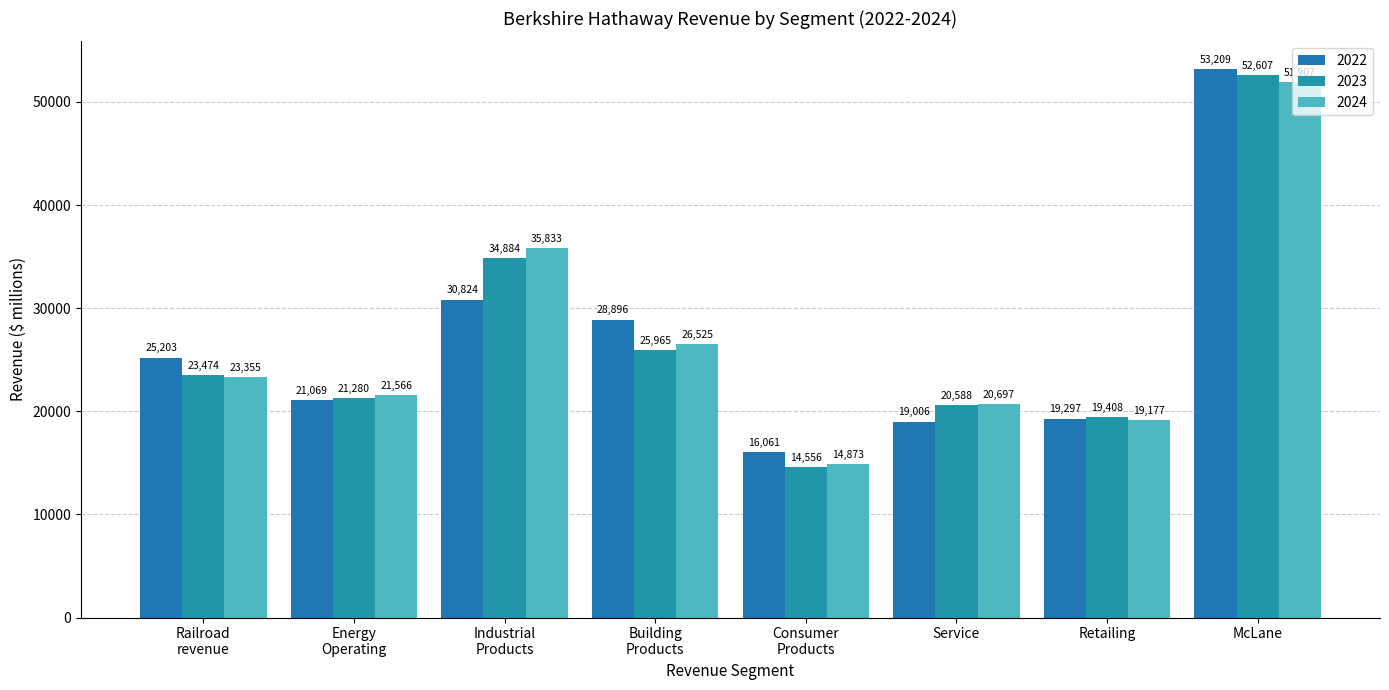

Reading left to right, what are all the values shown in this chart?

2022: Railroad
revenue=25203	Energy
Operating=21069	Industrial
Products=30824	Building
Products=28896	Consumer
Products=16061	Service=19006	Retailing=19297	McLane=53209
2023: Railroad
revenue=23474	Energy
Operating=21280	Industrial
Products=34884	Building
Products=25965	Consumer
Products=14556	Service=20588	Retailing=19408	McLane=52607
2024: Railroad
revenue=23355	Energy
Operating=21566	Industrial
Products=35833	Building
Products=26525	Consumer
Products=14873	Service=20697	Retailing=19177	McLane=51907